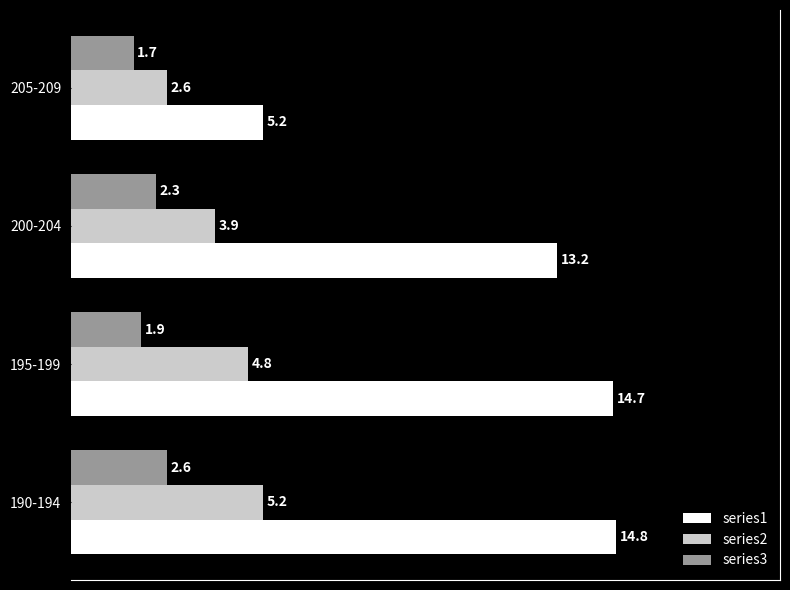

Which series changed the most between 190-194 and 200-204?

series1